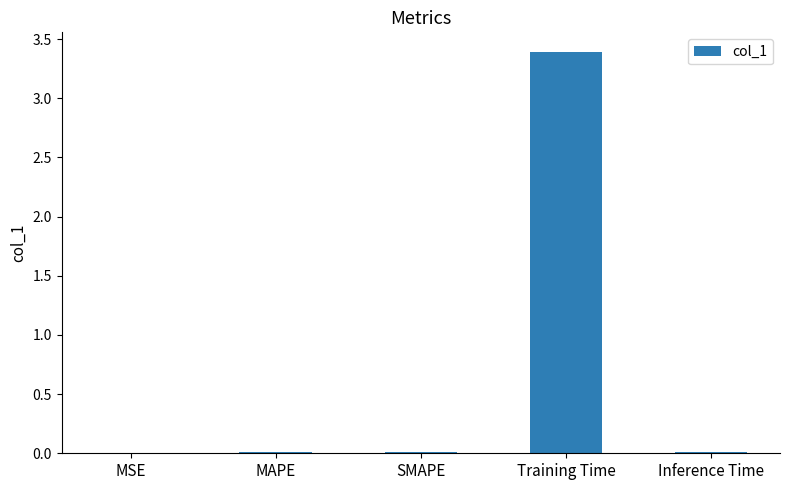

Are the bars horizontal?

No